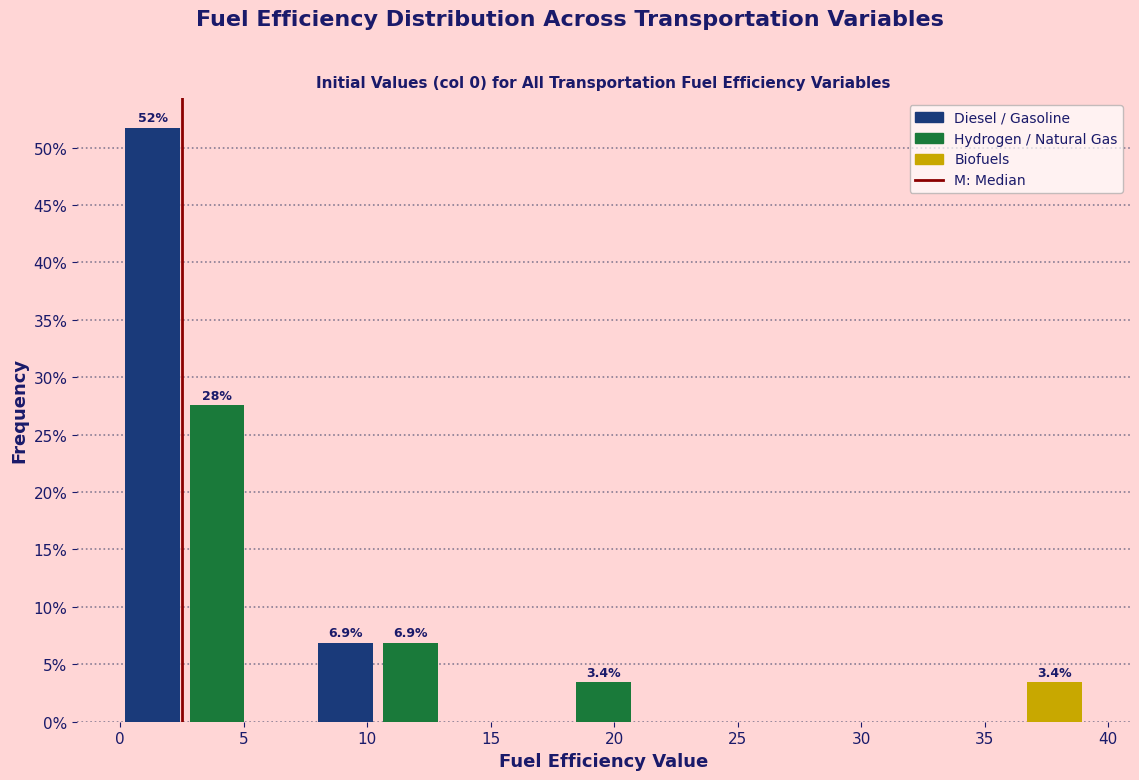

Over which range of the x-axis is the bar tallest?

0.0 to 2.5